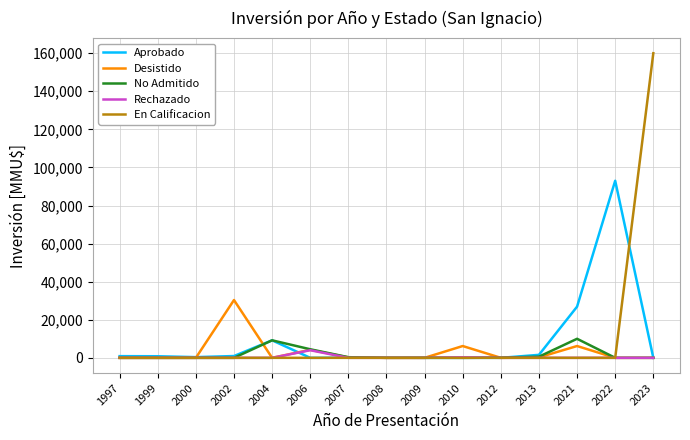

Does the chart display data point markers on the line(s)?

No